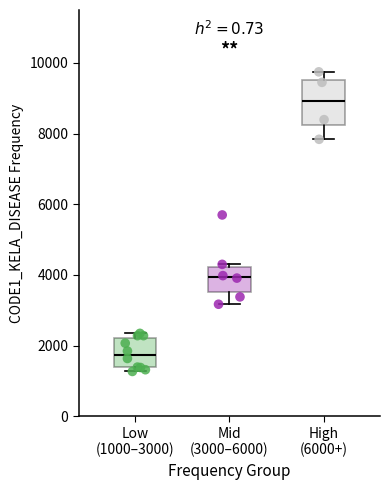

Which box is the tallest, from its lower edge to its upper edge?

High (6000+)